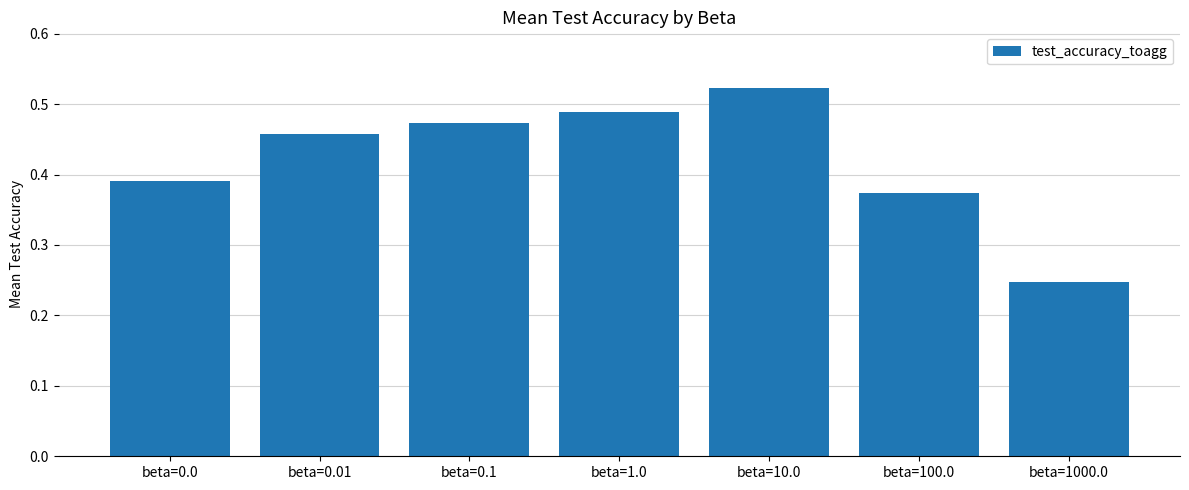

What position from the left is beta=0.1?

3